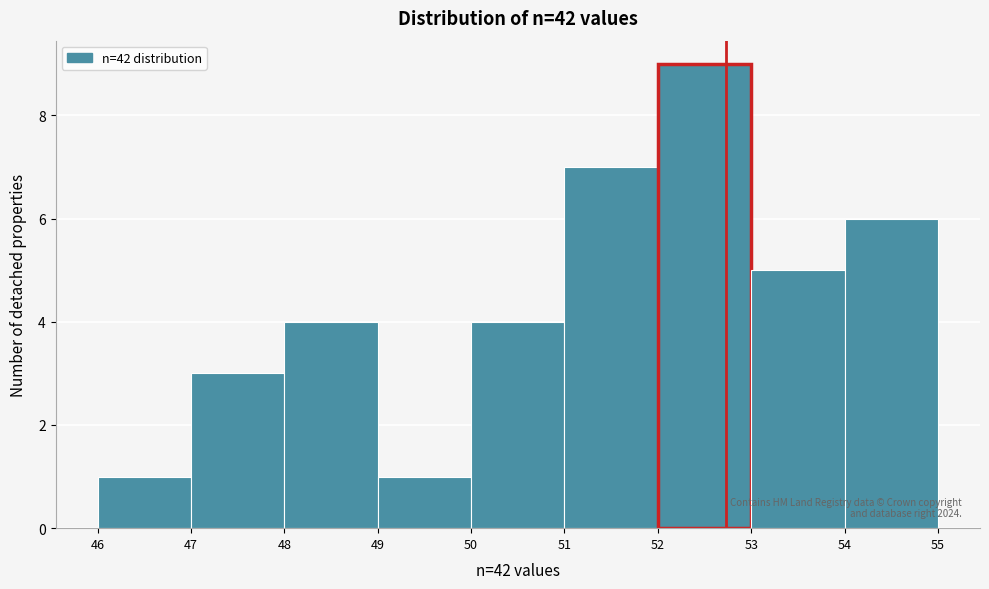

Which range on the x-axis has the tallest bar?

52 to 53